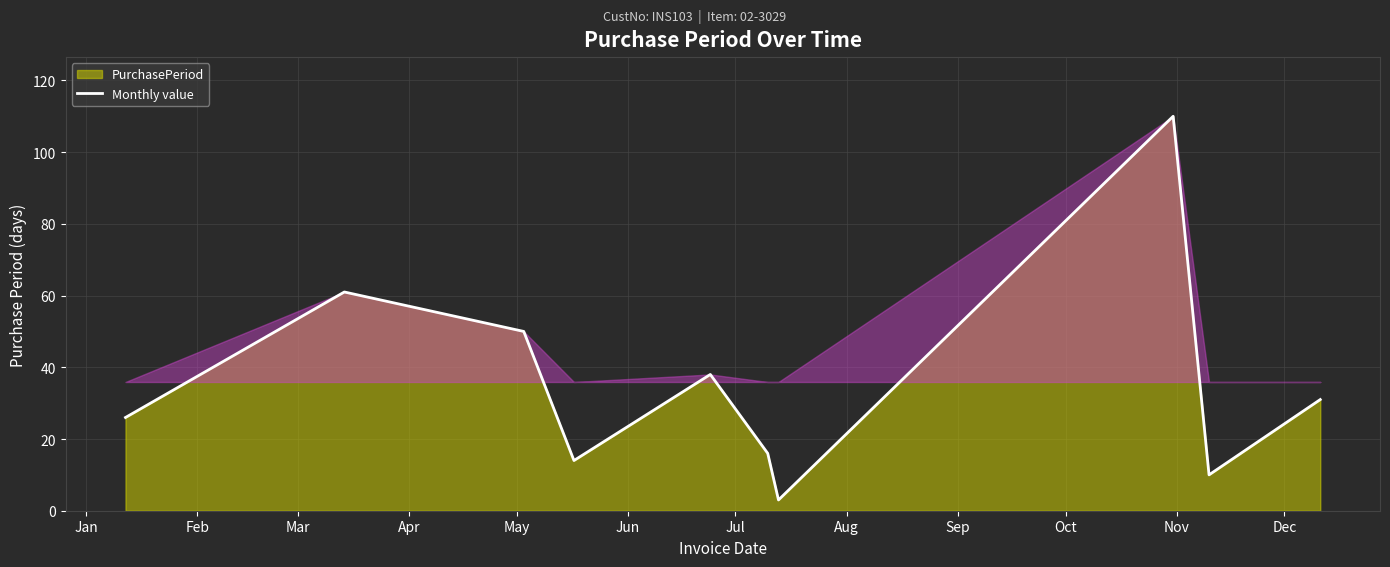

Reading left to right, list all the values displayed in this chart.

26	61	50	14	38	16	3	110	10	31